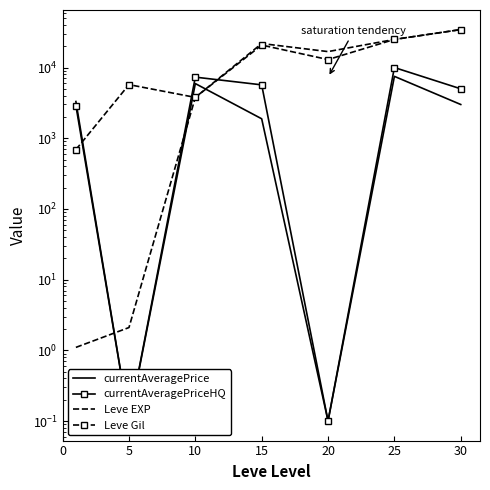

Reading left to right, what are all the values shown in this chart?

currentAveragePrice: 3307.1	0.1	5928.6	1883.8	0.1	7500.1	3000.1
currentAveragePriceHQ: 2900.1	0.1	7313.7	5687.4	0.1	10000.1	5000.1
Leve EXP: 1.1	2.1	3780.1	21850.1	16800.1	24980.1	34430.1
Leve Gil: 690.1	5730.1	3780.1	20790.1	12960.1	24980.1	34430.1